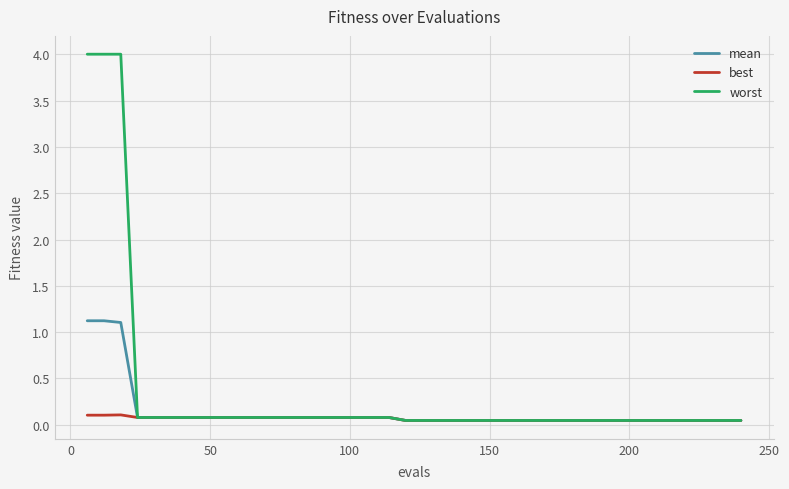

Which series has the largest range (max minus min)?

worst